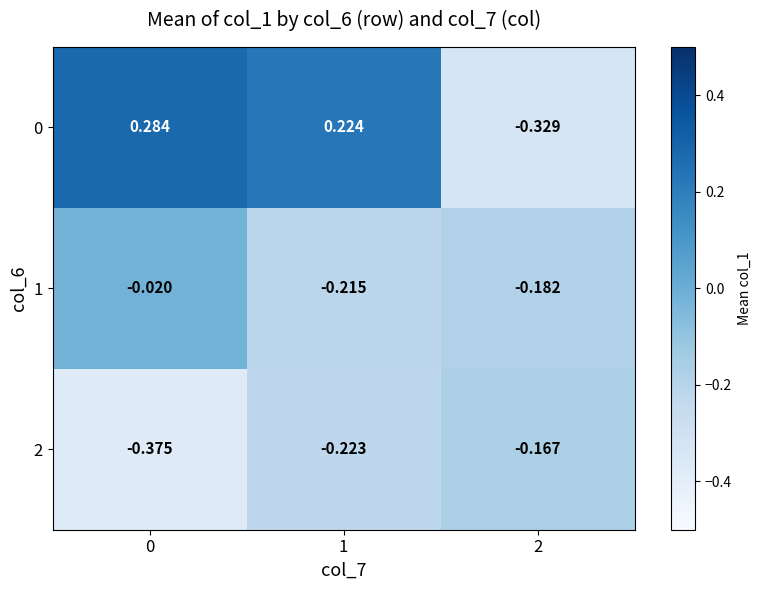

Reading left to right, list all the values displayed in this chart.

0: 0=0.3	1=0.2	2=-0.3
1: 0=-0.0	1=-0.2	2=-0.2
2: 0=-0.4	1=-0.2	2=-0.2